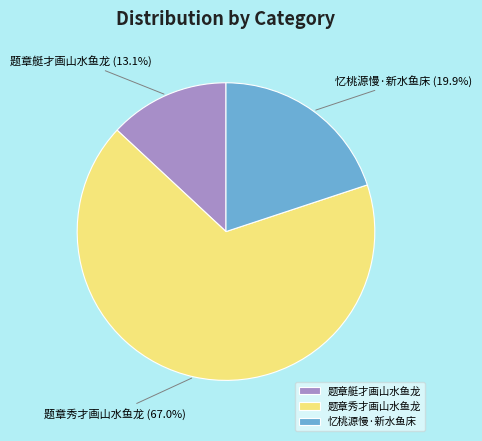

How many slices are in this pie chart?

3